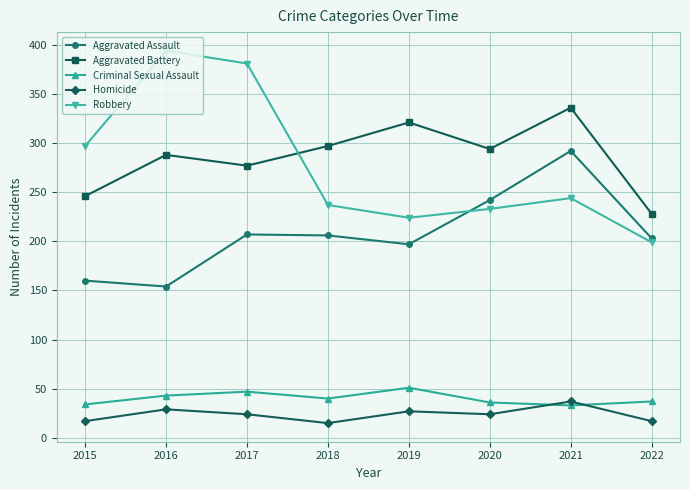

What is the average value of the Criminal Sexual Assault series?

40